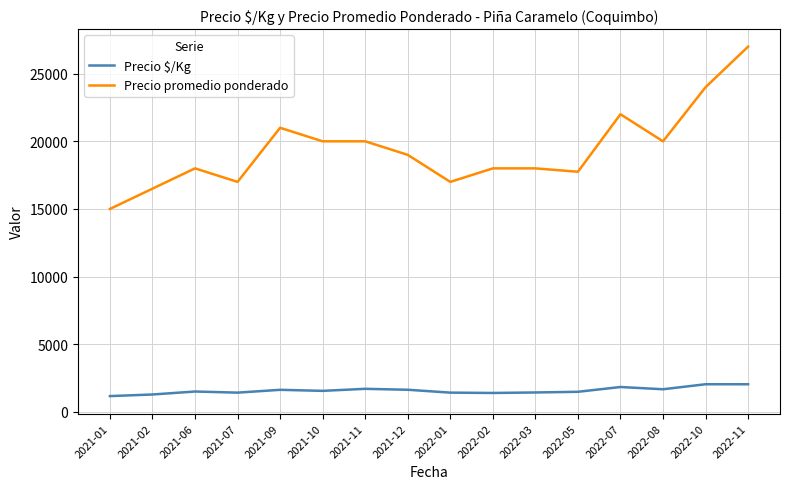

What is the difference between the highest and lowest values at 2022-01?

15583